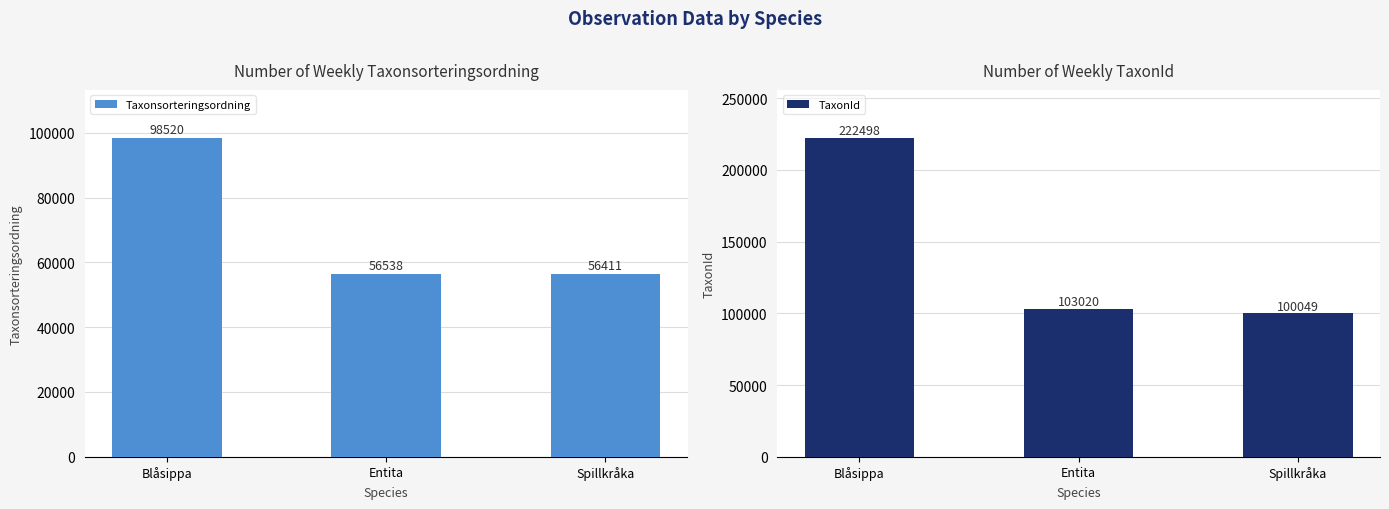

What is the value of the TaxonId bar at the 3rd from the left?

100049